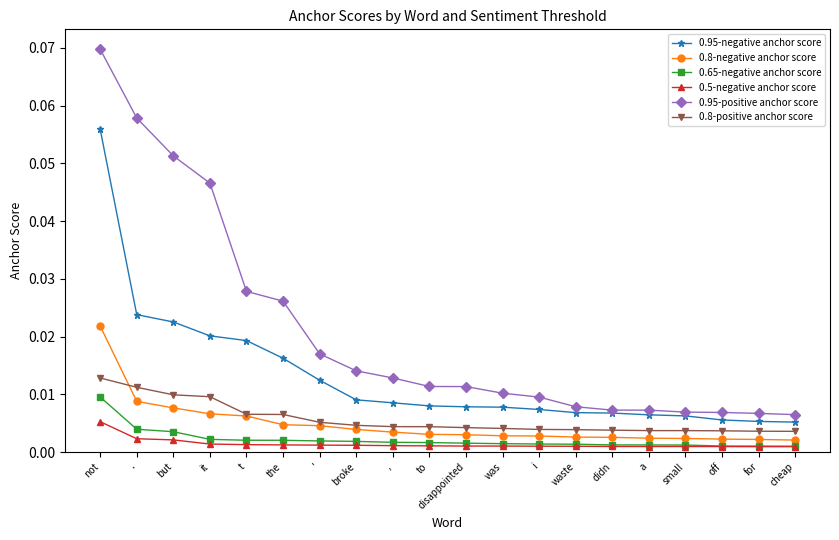

What is the label of the 3rd point from the right?

off